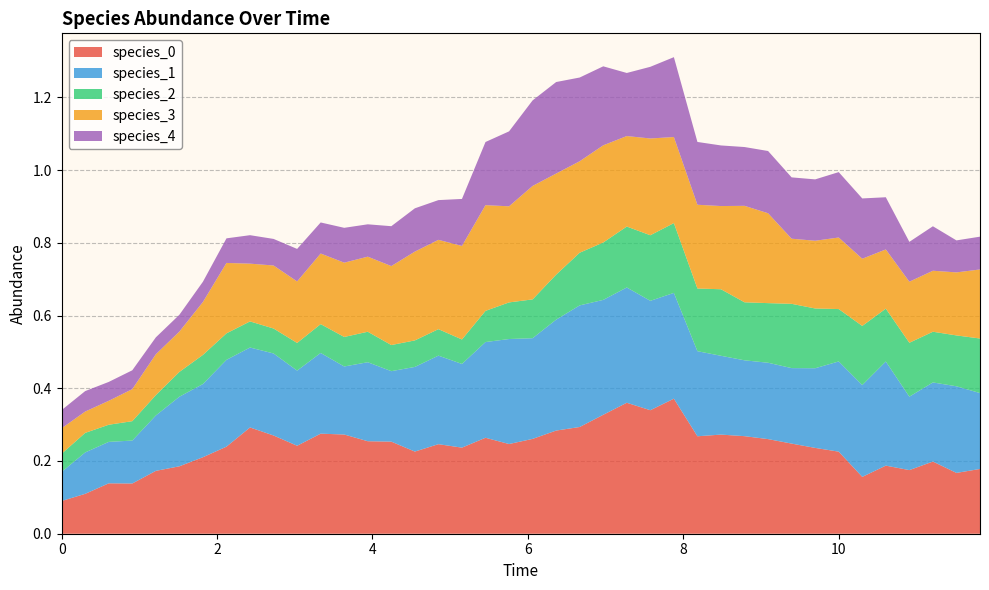

Reading right to left, what are all the values shown in this chart?

species_0: 39=0.2	38=0.2	37=0.2	36=0.2	35=0.2	34=0.2	33=0.2	32=0.2	31=0.2	30=0.3	29=0.3	28=0.3	27=0.3	26=0.4	25=0.3	24=0.4	23=0.3	22=0.3	21=0.3	20=0.3	19=0.2	18=0.3	17=0.2	16=0.2	15=0.2	14=0.3	13=0.3	12=0.3	11=0.3	10=0.2	9=0.3	8=0.3	7=0.2	6=0.2	5=0.2	4=0.2	3=0.1	2=0.1	1=0.1	0=0.1
species_1: 39=0.2	38=0.2	37=0.2	36=0.2	35=0.3	34=0.3	33=0.2	32=0.2	31=0.2	30=0.2	29=0.2	28=0.2	27=0.2	26=0.3	25=0.3	24=0.3	23=0.3	22=0.3	21=0.3	20=0.3	19=0.3	18=0.3	17=0.2	16=0.2	15=0.2	14=0.2	13=0.2	12=0.2	11=0.2	10=0.2	9=0.2	8=0.2	7=0.2	6=0.2	5=0.2	4=0.2	3=0.1	2=0.1	1=0.1	0=0.1
species_2: 39=0.2	38=0.1	37=0.1	36=0.1	35=0.1	34=0.2	33=0.1	32=0.2	31=0.2	30=0.2	29=0.2	28=0.2	27=0.2	26=0.2	25=0.2	24=0.2	23=0.2	22=0.1	21=0.1	20=0.1	19=0.1	18=0.1	17=0.1	16=0.1	15=0.1	14=0.1	13=0.1	12=0.1	11=0.1	10=0.1	9=0.1	8=0.1	7=0.1	6=0.1	5=0.1	4=0.1	3=0.1	2=0.0	1=0.1	0=0.1
species_3: 39=0.2	38=0.2	37=0.2	36=0.2	35=0.2	34=0.2	33=0.2	32=0.2	31=0.2	30=0.2	29=0.3	28=0.2	27=0.2	26=0.2	25=0.3	24=0.2	23=0.3	22=0.3	21=0.3	20=0.3	19=0.3	18=0.3	17=0.3	16=0.2	15=0.2	14=0.2	13=0.2	12=0.2	11=0.2	10=0.2	9=0.2	8=0.2	7=0.2	6=0.1	5=0.1	4=0.1	3=0.1	2=0.1	1=0.1	0=0.1
species_4: 39=0.1	38=0.1	37=0.1	36=0.1	35=0.1	34=0.2	33=0.2	32=0.2	31=0.2	30=0.2	29=0.2	28=0.2	27=0.2	26=0.2	25=0.2	24=0.2	23=0.2	22=0.2	21=0.3	20=0.2	19=0.2	18=0.2	17=0.1	16=0.1	15=0.1	14=0.1	13=0.1	12=0.1	11=0.1	10=0.1	9=0.1	8=0.1	7=0.1	6=0.1	5=0.0	4=0.0	3=0.1	2=0.1	1=0.1	0=0.1